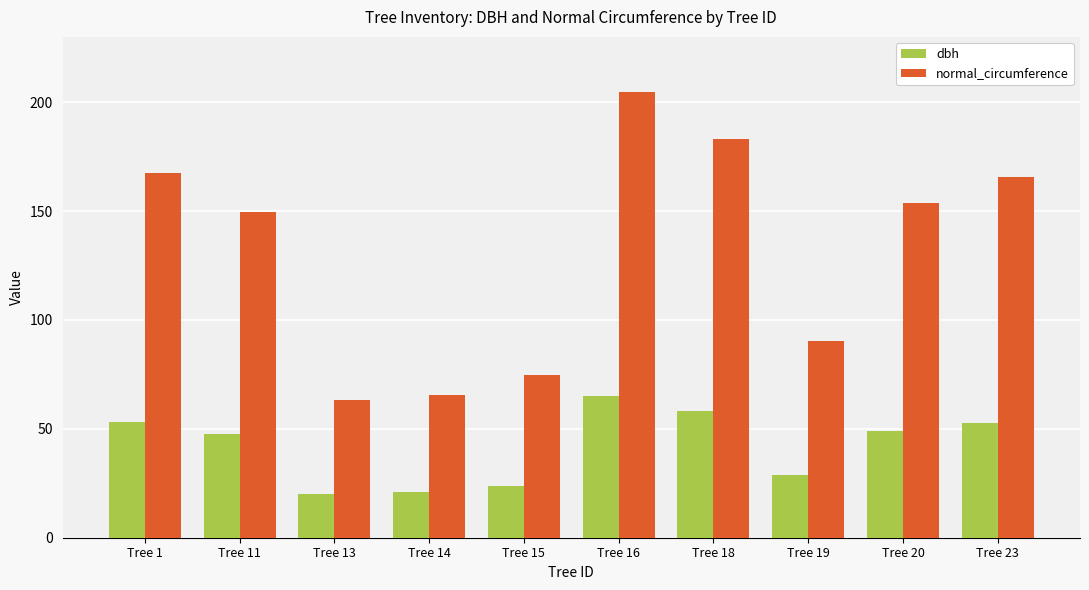

Is it true that dbh equals 18.2 at Tree 19?

False